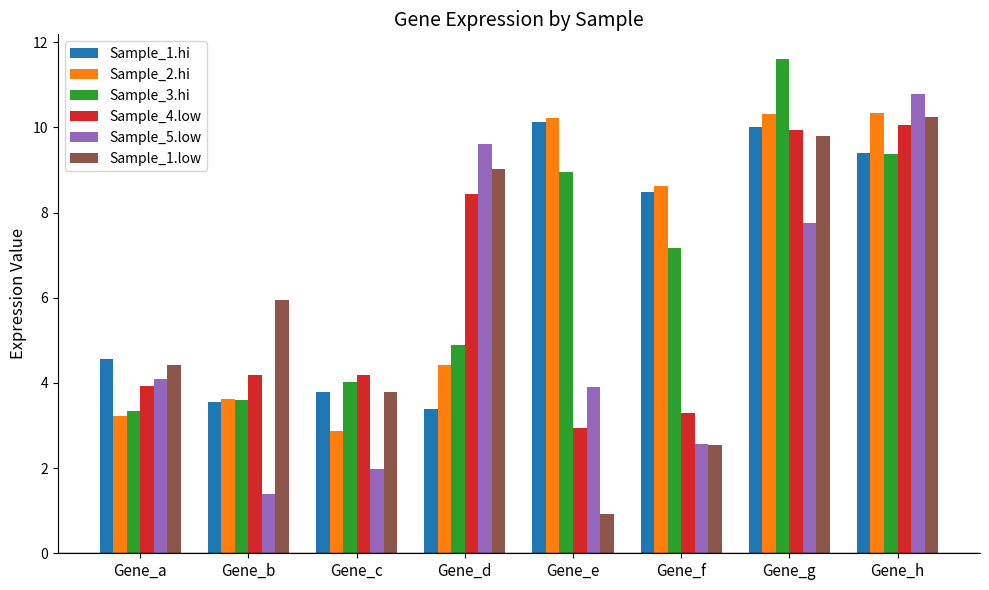

Between Gene_b and Gene_e, which series saw the biggest shift?

Sample_2.hi